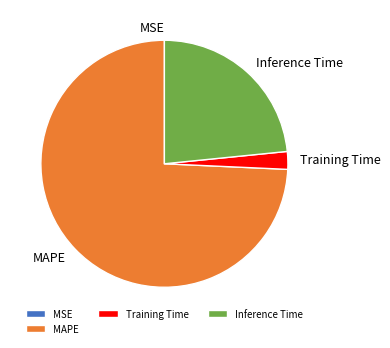

True or false: MAPE accounts for 86% of the total.

False